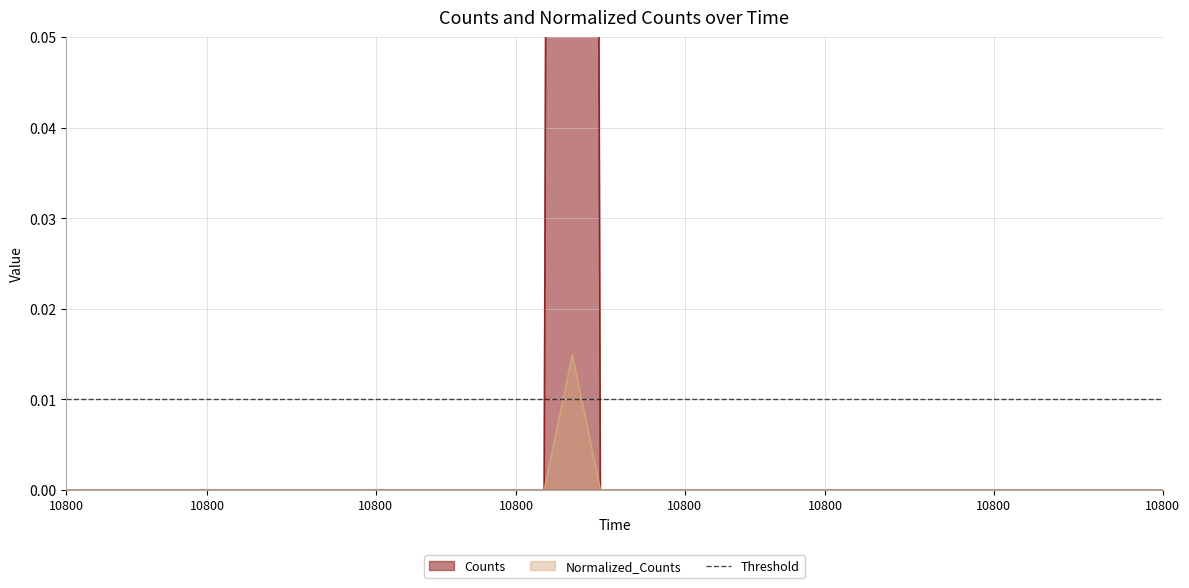

True or false: Normalized_Counts has more than 1 points higher than both neighbors.

False